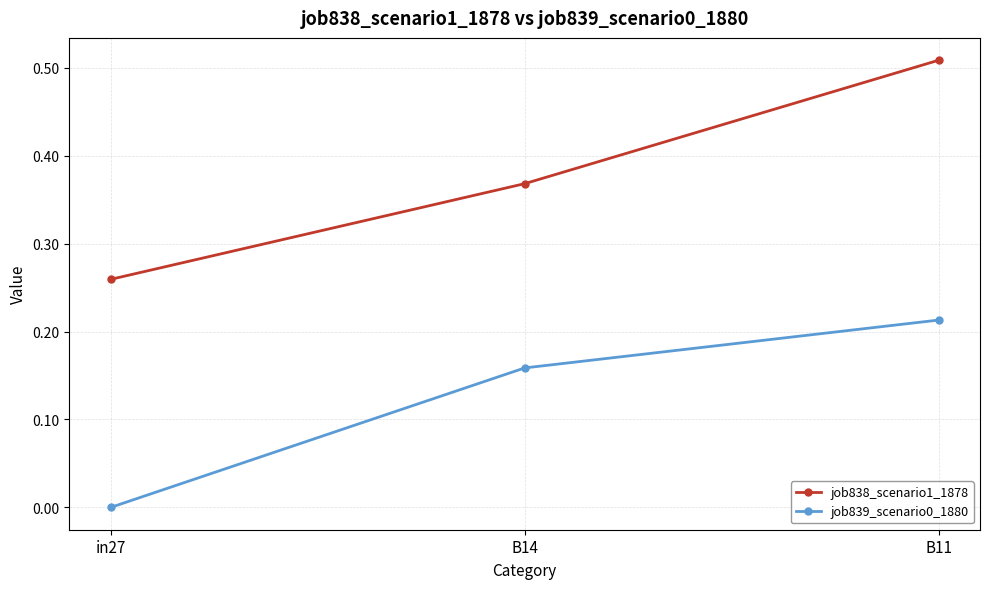

Rank the series at B11 from highest to lowest value.

job838_scenario1_1878, job839_scenario0_1880